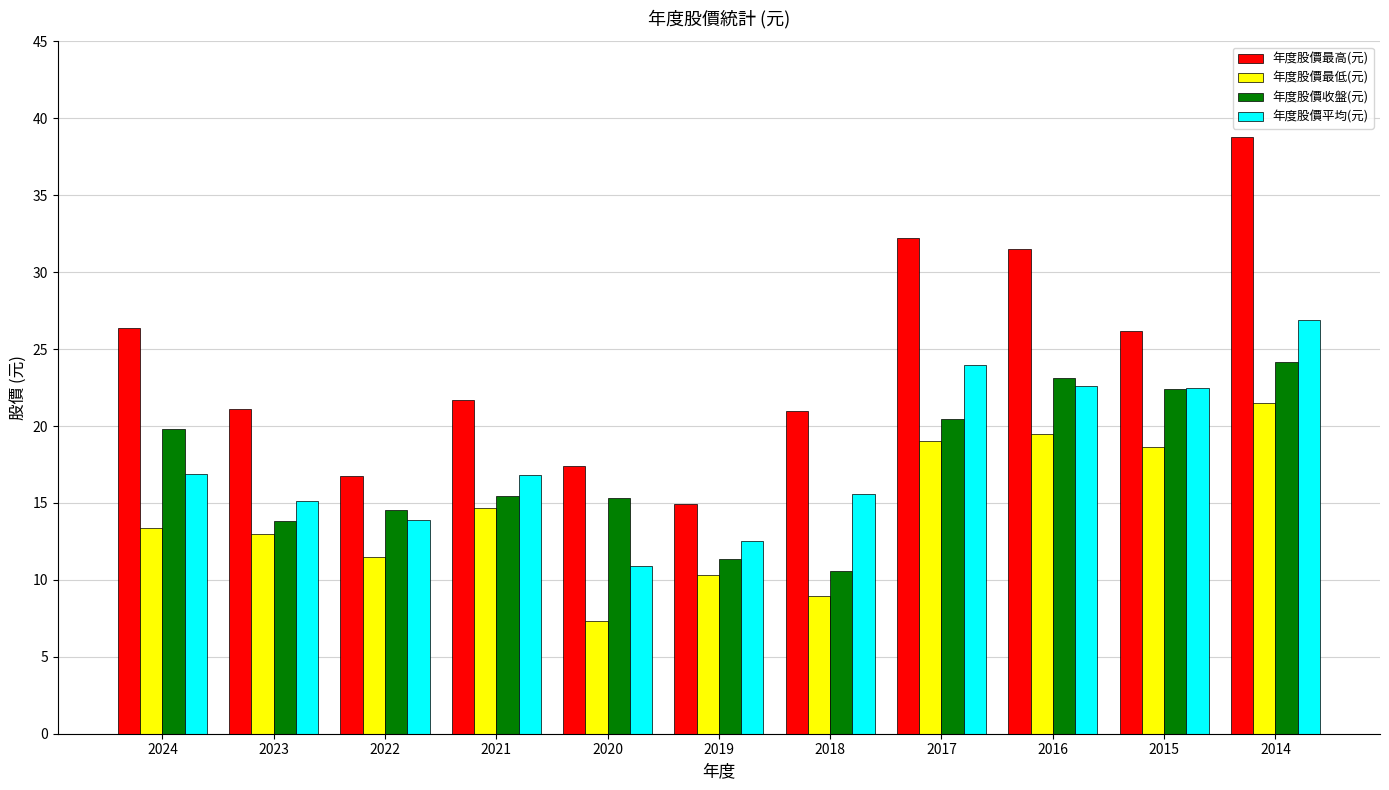

Are the bars grouped side by side (vs. stacked)?

Yes